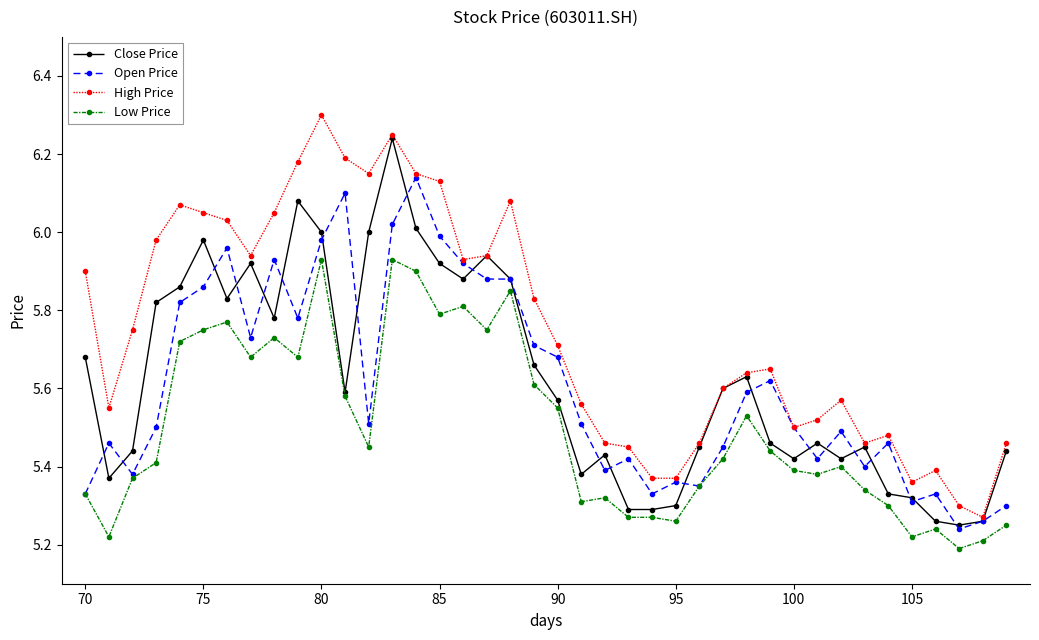

Which series has the largest total across all categories?

High Price